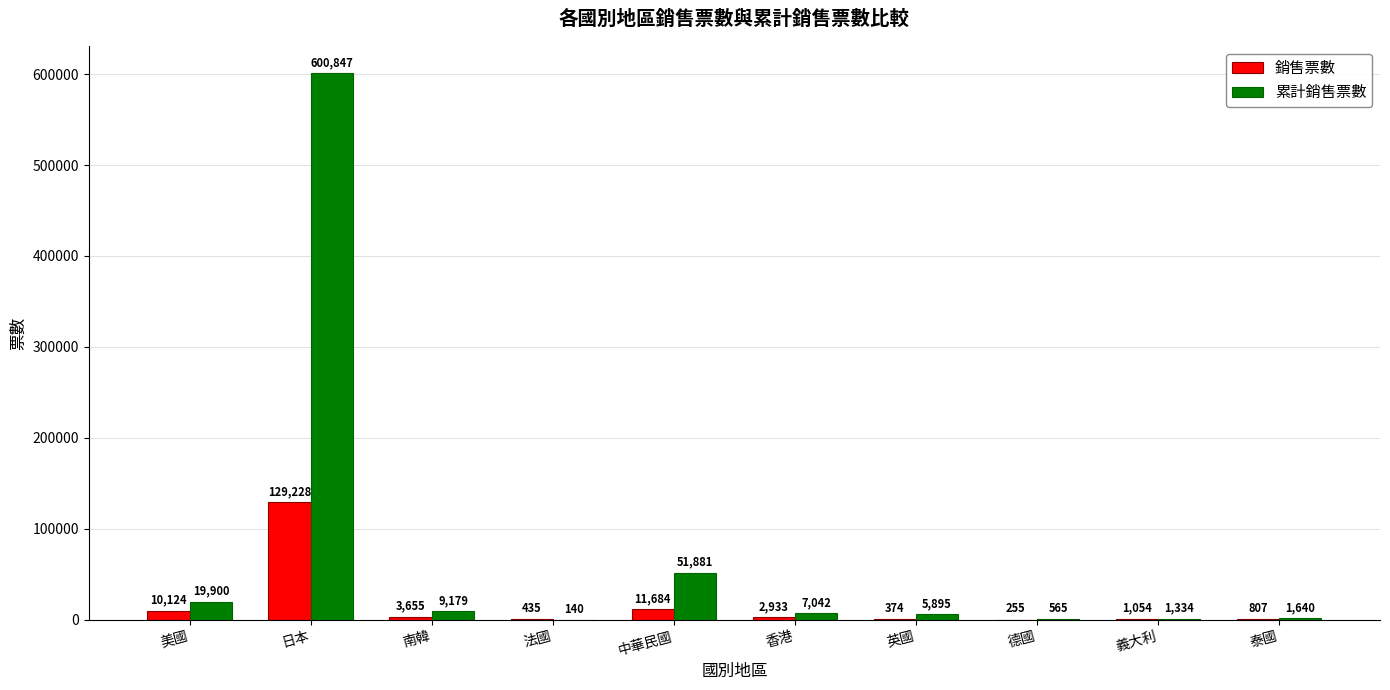

What is the highest value of the 銷售票數 series?

129228